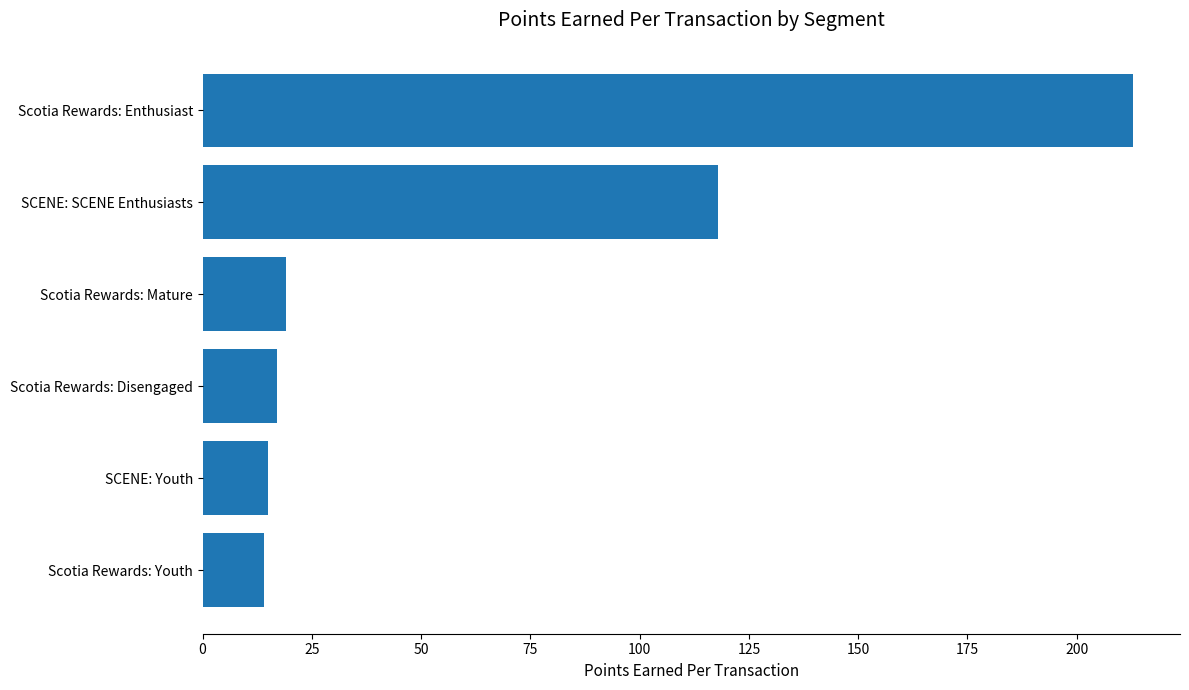

At which label is the value closest to 113?

SCENE: SCENE Enthusiasts